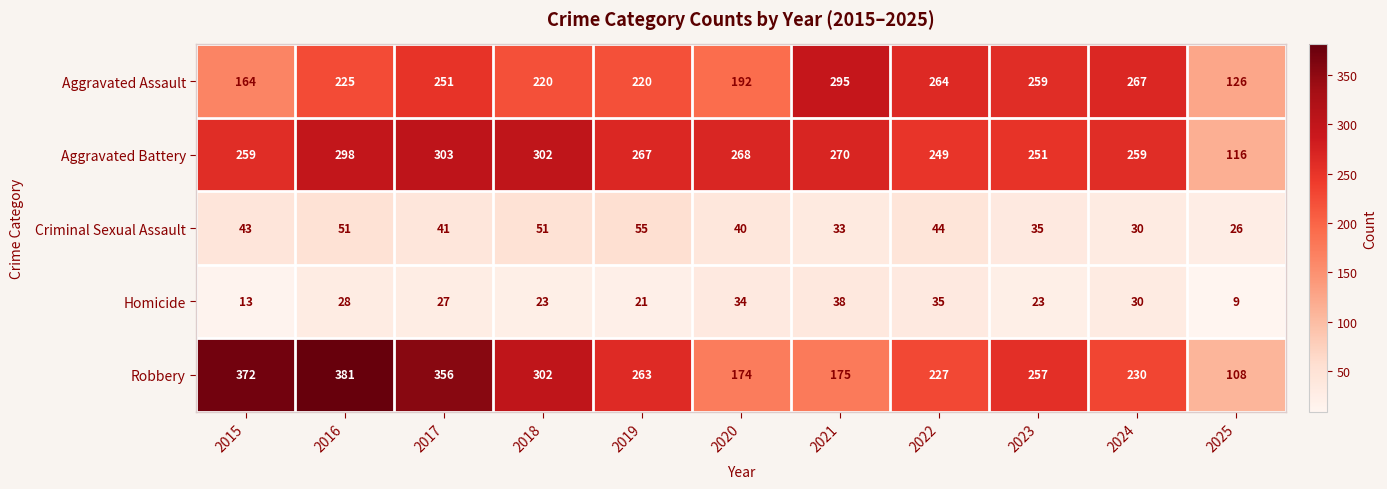

At which label does Criminal Sexual Assault first exceed 41?

2015